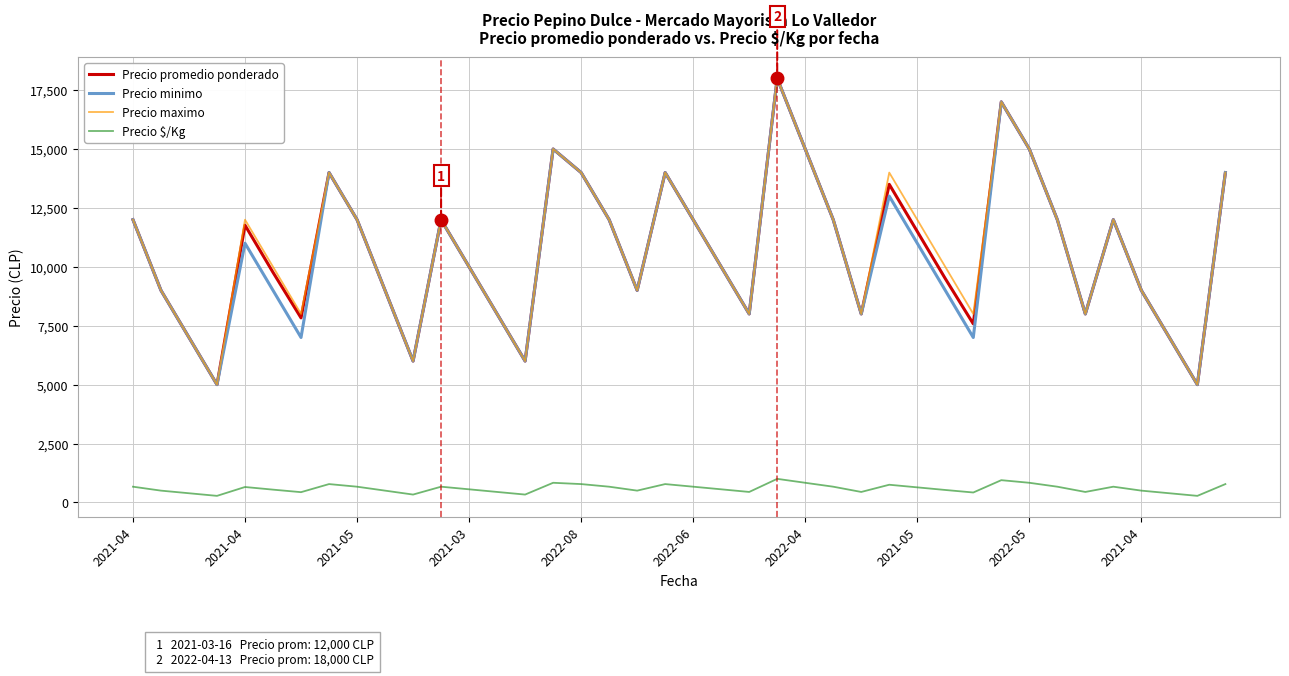

In Precio $/Kg, how many points are higher than both neighbors (excluding endpoints)?

9